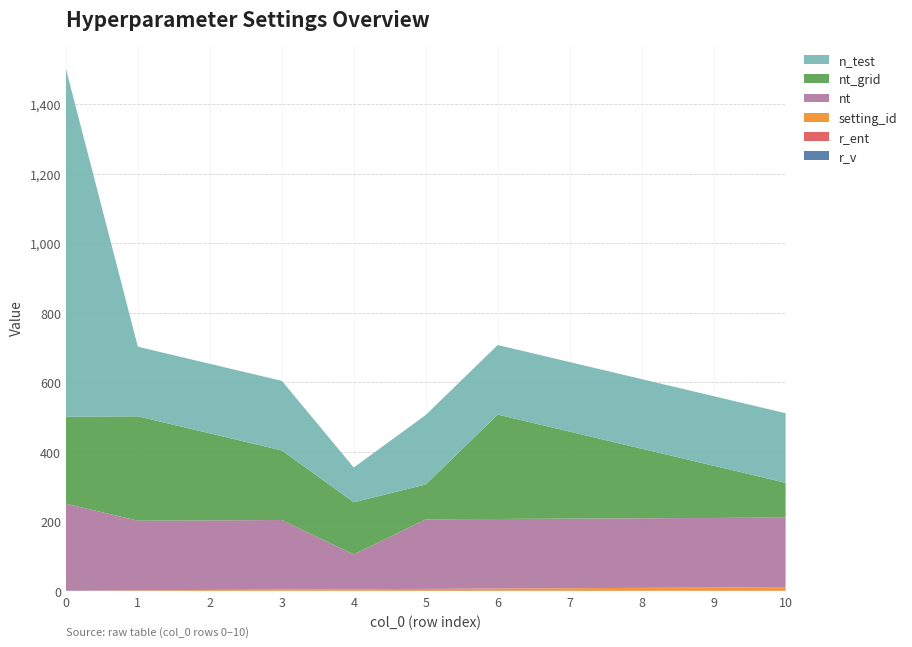

Reading left to right, transcribe all the data shown in this chart.

setting_id: 0=0.0	1=1.0	2=2.0	3=3.0	4=4.0	5=5.0	6=6.0	7=7.0	8=8.0	9=9.0	10=10.0
nt_grid: 0=250.0	1=300.0	2=250.0	3=200.0	4=150.0	5=100.0	6=300.0	7=250.0	8=200.0	9=150.0	10=100.0
nt: 0=250.0	1=200.0	2=200.0	3=200.0	4=100.0	5=200.0	6=200.0	7=200.0	8=200.0	9=200.0	10=200.0
n_test: 0=1000.0	1=200.0	2=200.0	3=200.0	4=100.0	5=200.0	6=200.0	7=200.0	8=200.0	9=200.0	10=200.0
r_v: 0=1.0	1=0.1	2=0.1	3=0.1	4=0.1	5=0.1	6=0.1	7=0.1	8=0.1	9=0.1	10=0.1
r_ent: 0=0.0	1=1.0	2=1.0	3=1.0	4=1.0	5=1.0	6=1.0	7=1.0	8=1.0	9=1.0	10=1.0